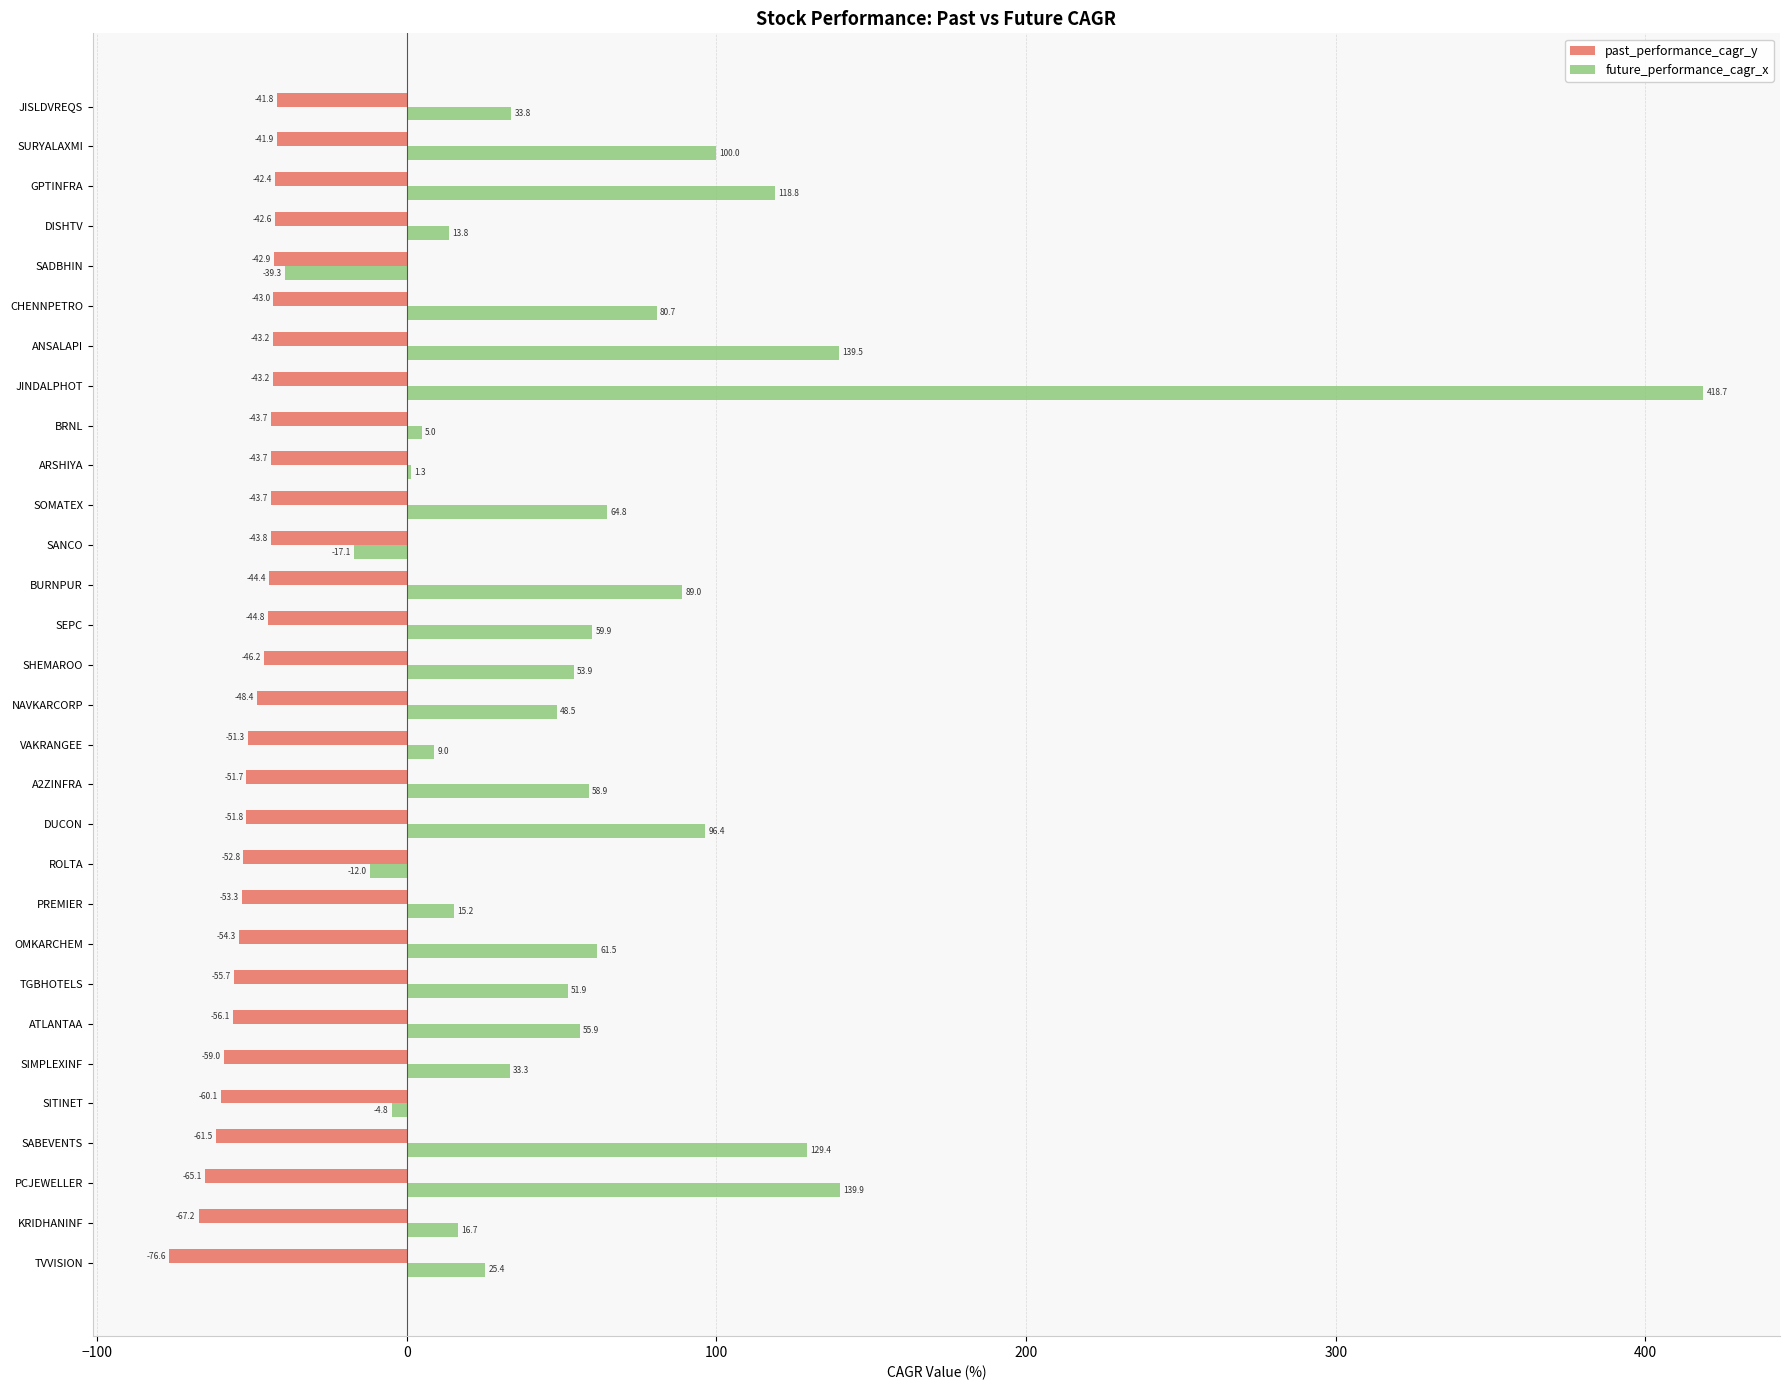

What is the approximate value of future_performance_cagr_x at BURNPUR?

89.0